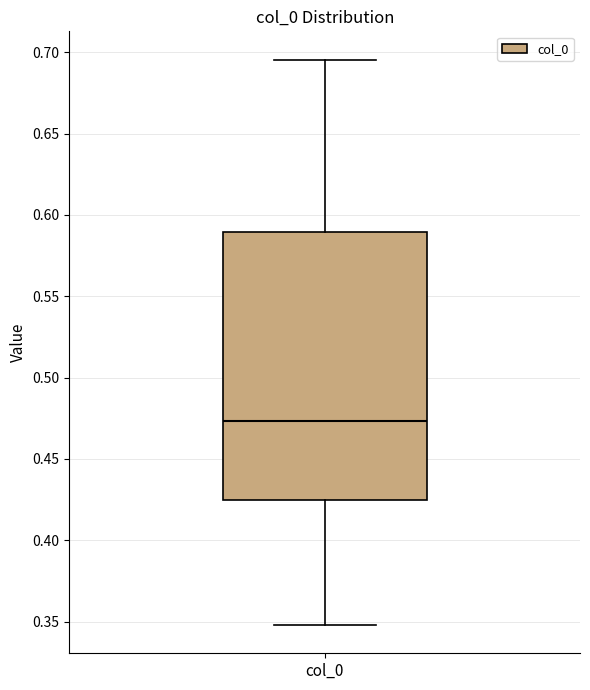

Where does the lower whisker of the box for col_0 end on the y-axis? The values are not printed on the chart, so give them approximately, as read against the axis.

0.350